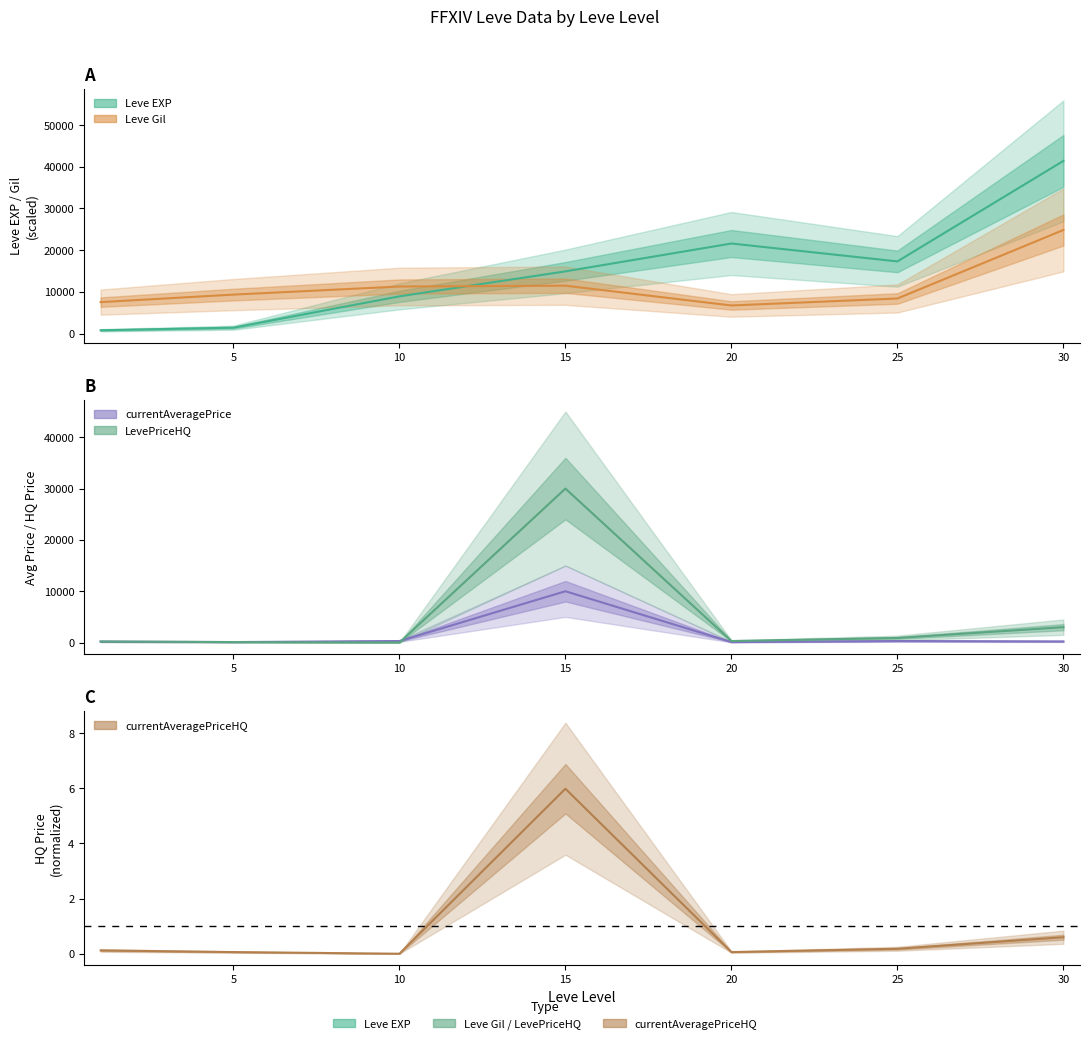

How many distinct data groups are displayed?

5